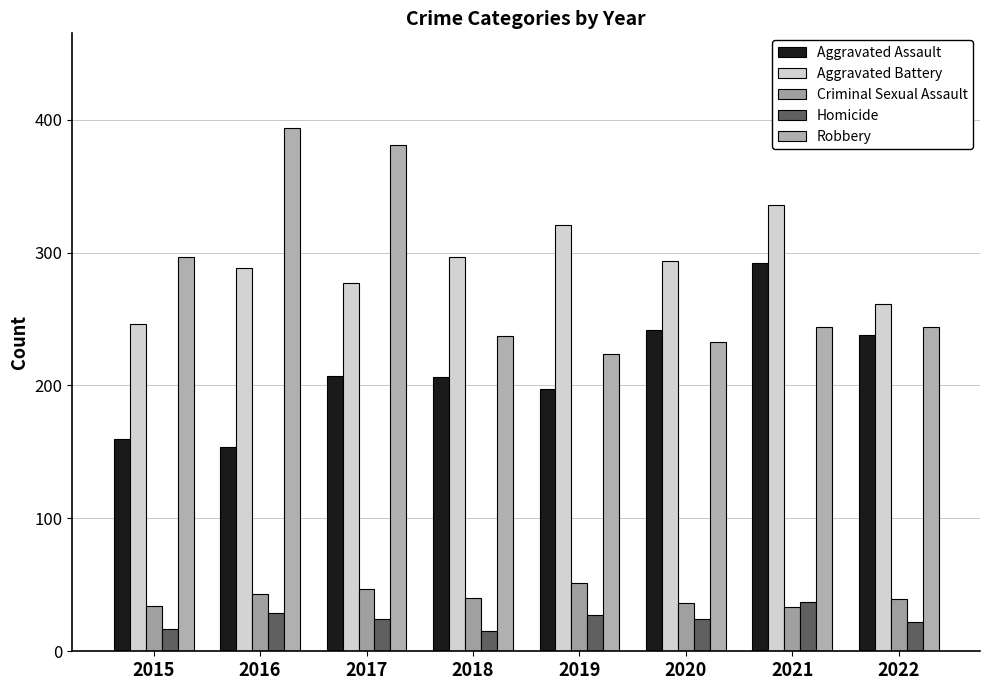

At which category does the chart reach its peak across all series?

2016